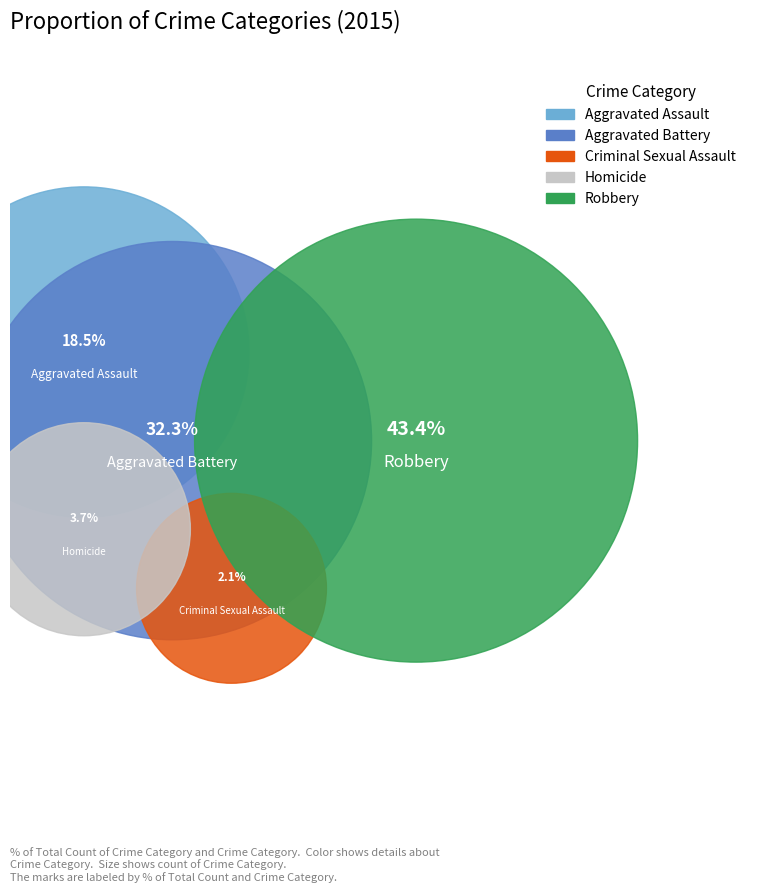

The Homicide slice represents 4% of the pie. True or false?

True